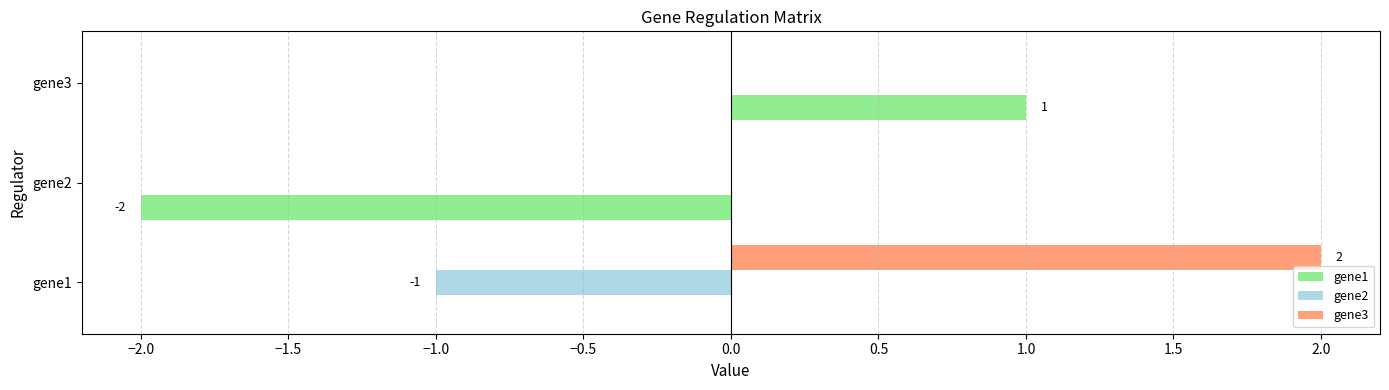

Between gene1 and gene3, which series saw the biggest shift?

gene3